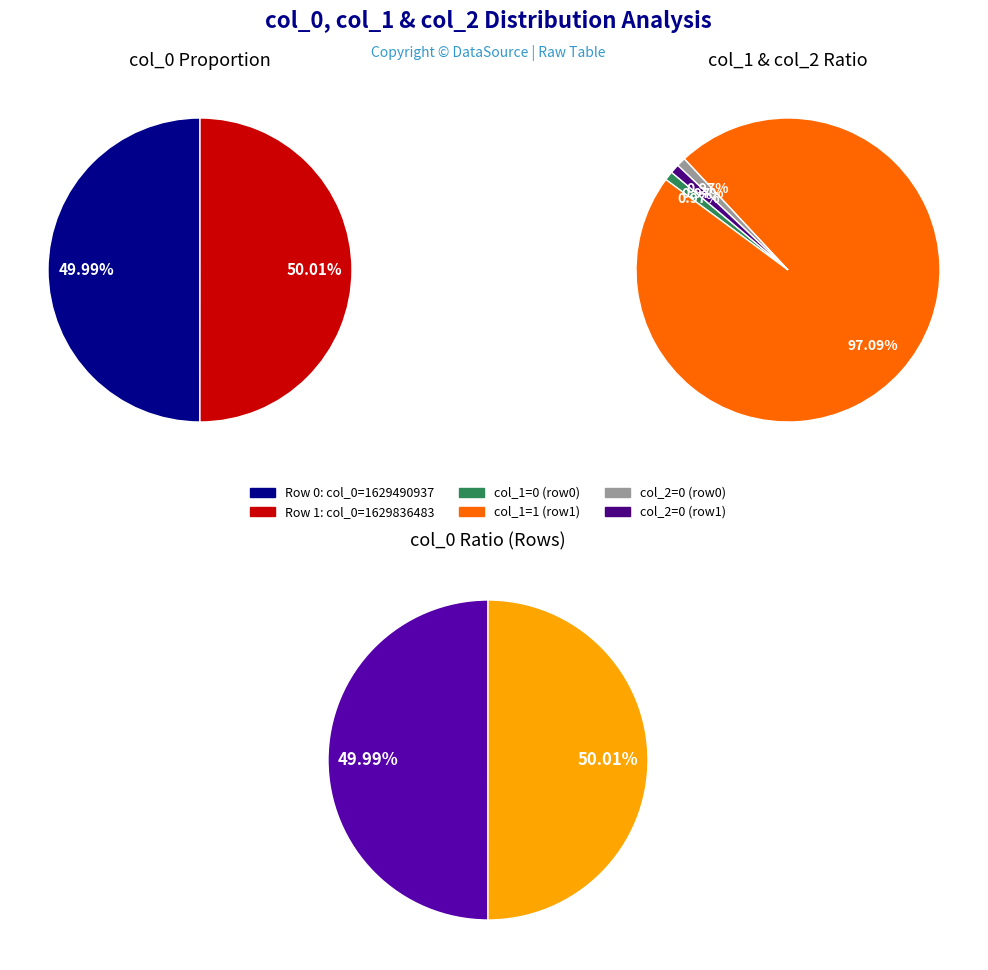

True or false: 1629490937 accounts for 14% of the total.

False